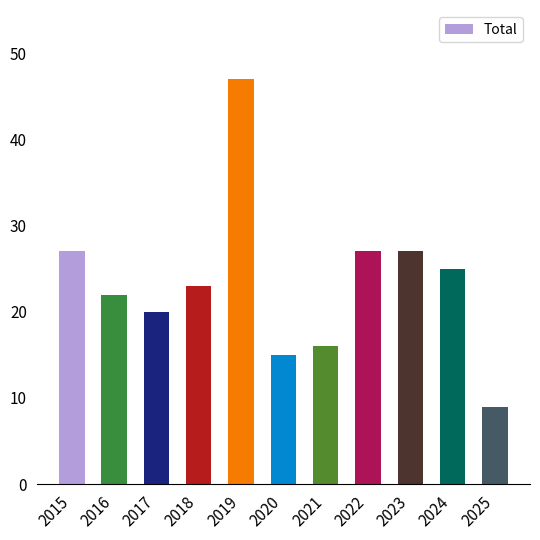

What is the value of the 7th bar from the left?

16